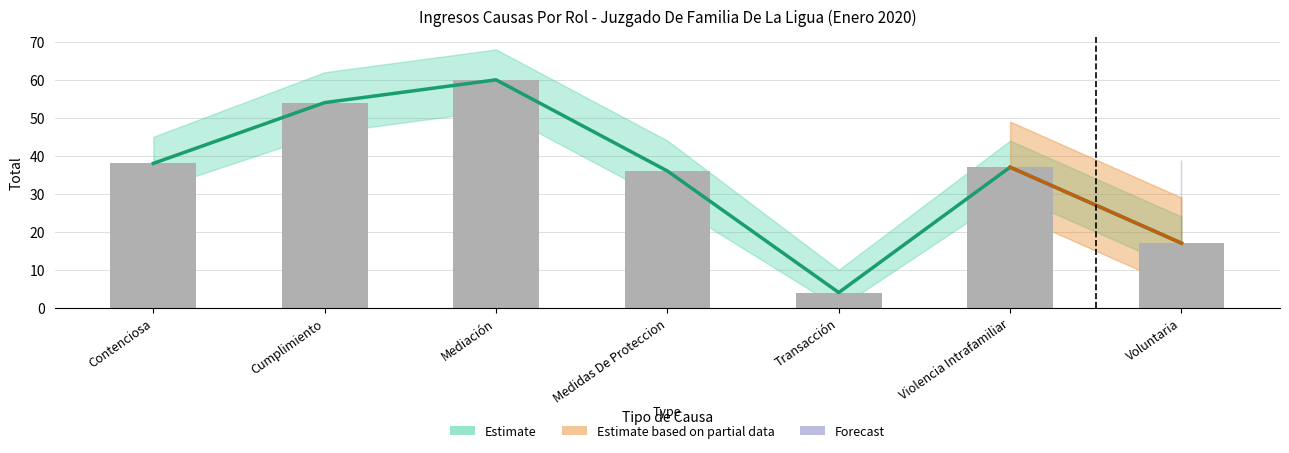

What is the label of the 1st bar from the left?

Contenciosa